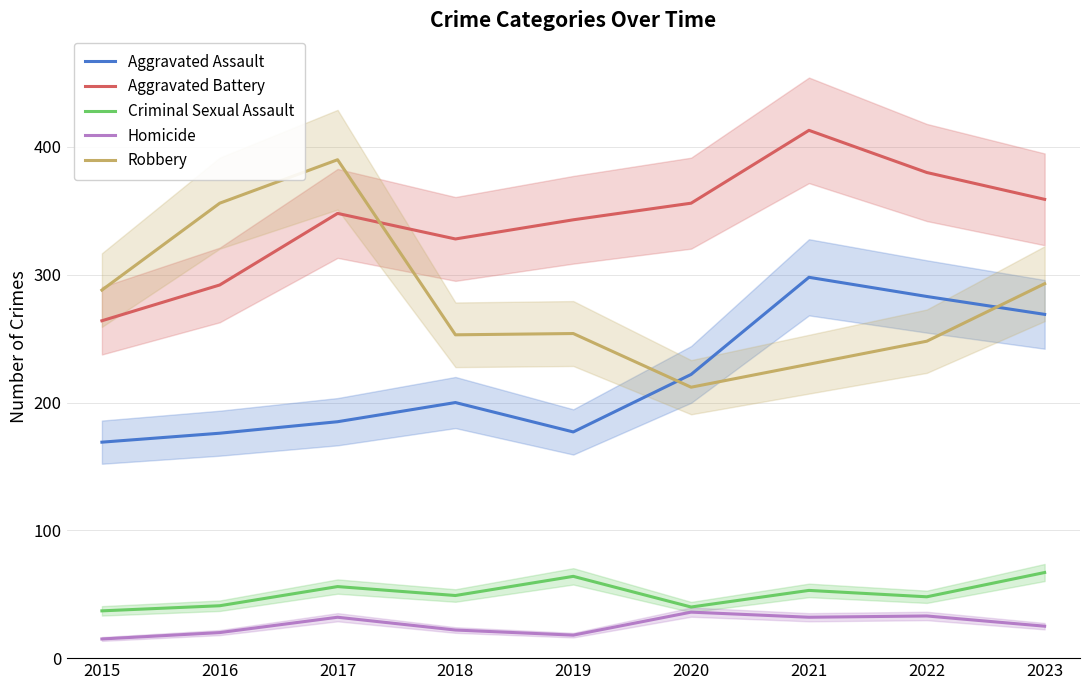

Where is the first local minimum for Aggravated Assault?

2019